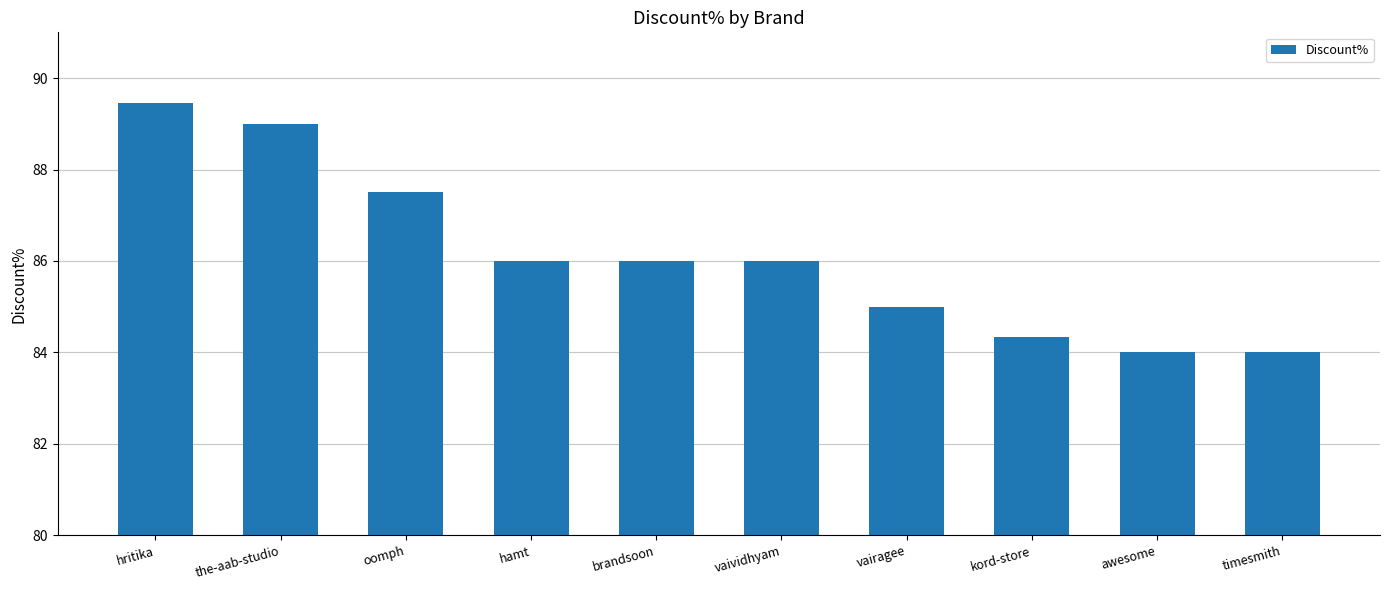

Approximately how many times larger is the value at brandsoon compared to the-aab-studio?

1.0